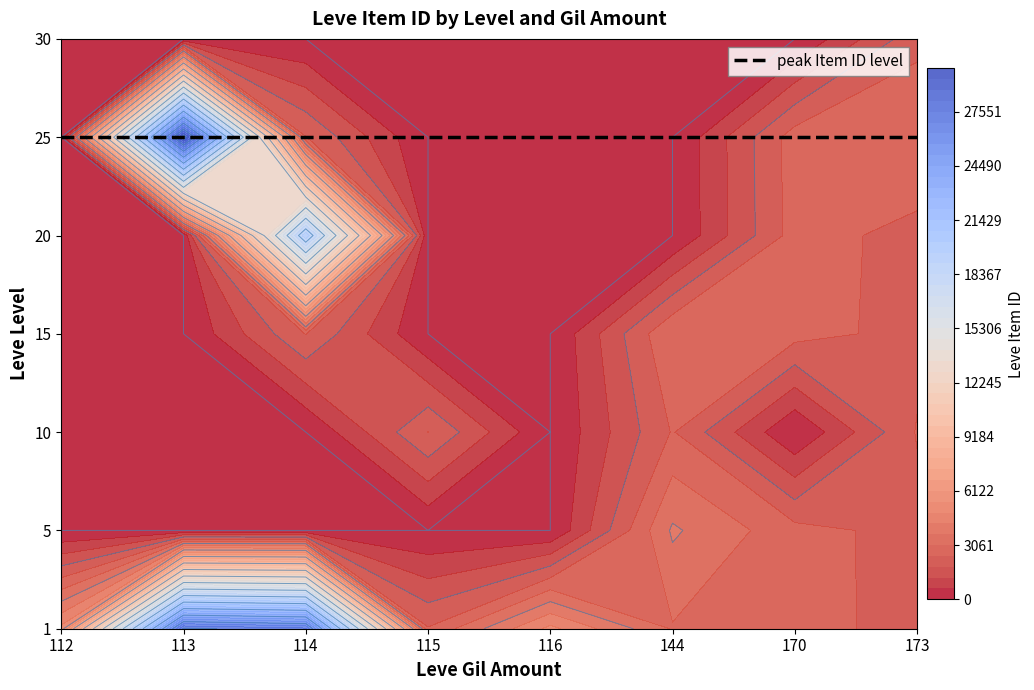

List the series in order of their peak value, lowest first.

30, 10, 15, 5, 20, 1, 25